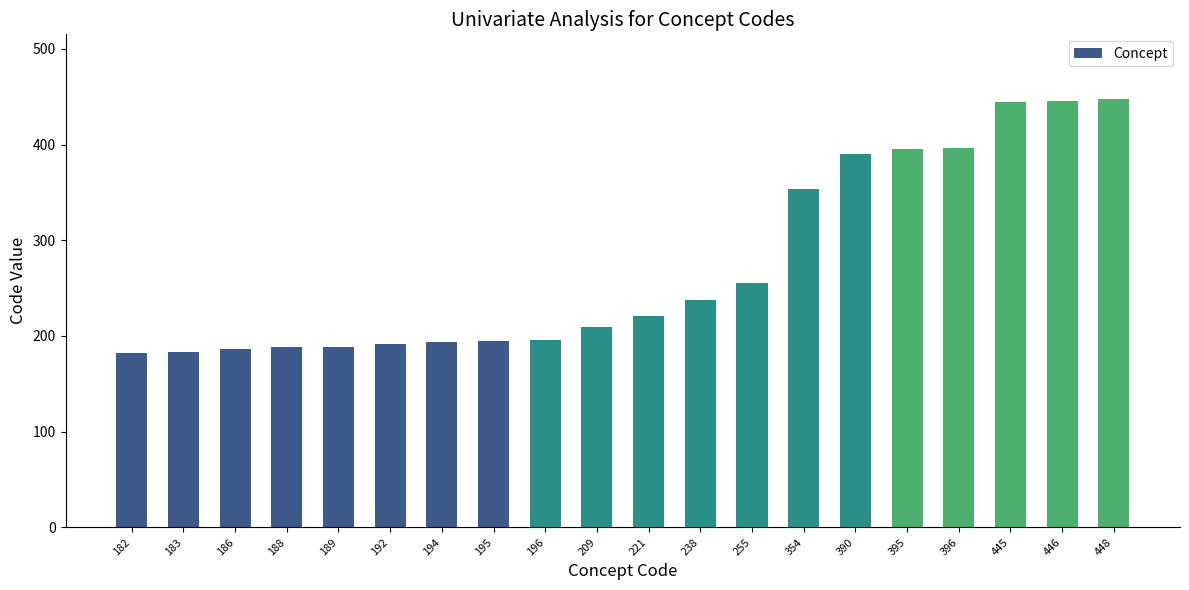

What is the average value?

275